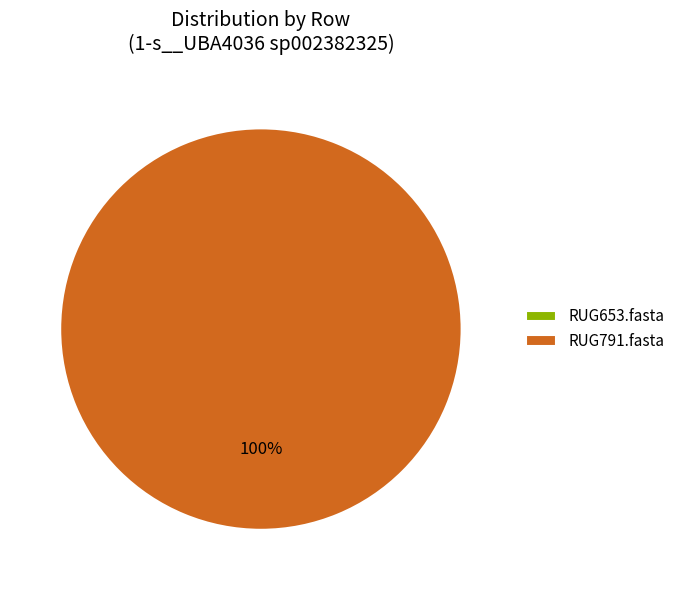

Is there a majority slice in this chart?

Yes